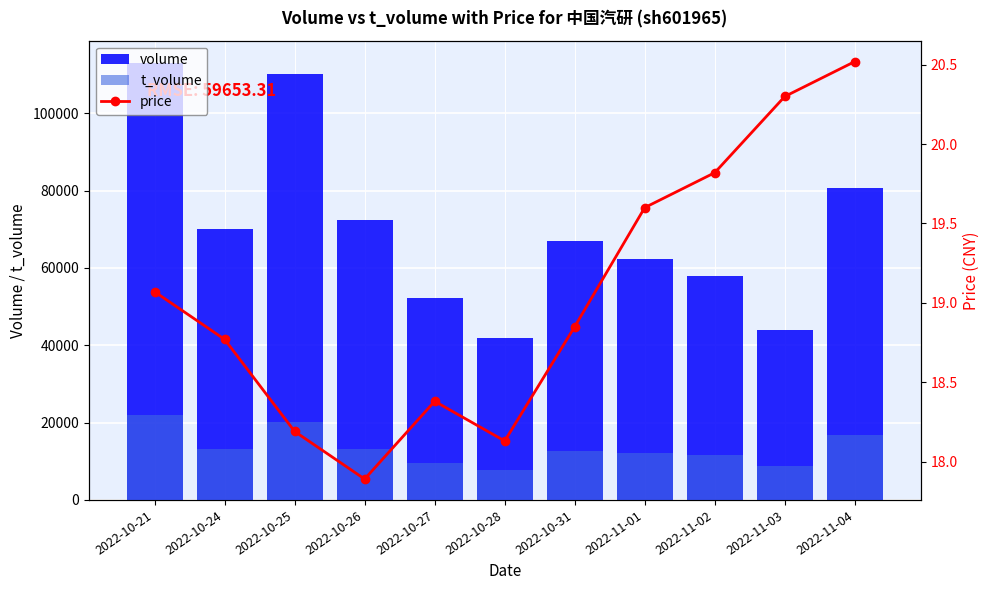

Reading left to right, what are all the values shown in this chart?

volume: 2022-10-21=113141.0	2022-10-24=70171.0	2022-10-25=110161.0	2022-10-26=72463.0	2022-10-27=52323.0	2022-10-28=41826.0	2022-10-31=67097.0	2022-11-01=62383.0	2022-11-02=57973.0	2022-11-03=43960.0	2022-11-04=80639.0
t_volume: 2022-10-21=21920.0	2022-10-24=13293.0	2022-10-25=20035.0	2022-10-26=13132.0	2022-10-27=9564.0	2022-10-28=7655.0	2022-10-31=12558.0	2022-11-01=12186.0	2022-11-02=11564.0	2022-11-03=8907.0	2022-11-04=16829.0
price: 2022-10-21=19.1	2022-10-24=18.8	2022-10-25=18.2	2022-10-26=17.9	2022-10-27=18.4	2022-10-28=18.1	2022-10-31=18.9	2022-11-01=19.6	2022-11-02=19.8	2022-11-03=20.3	2022-11-04=20.5